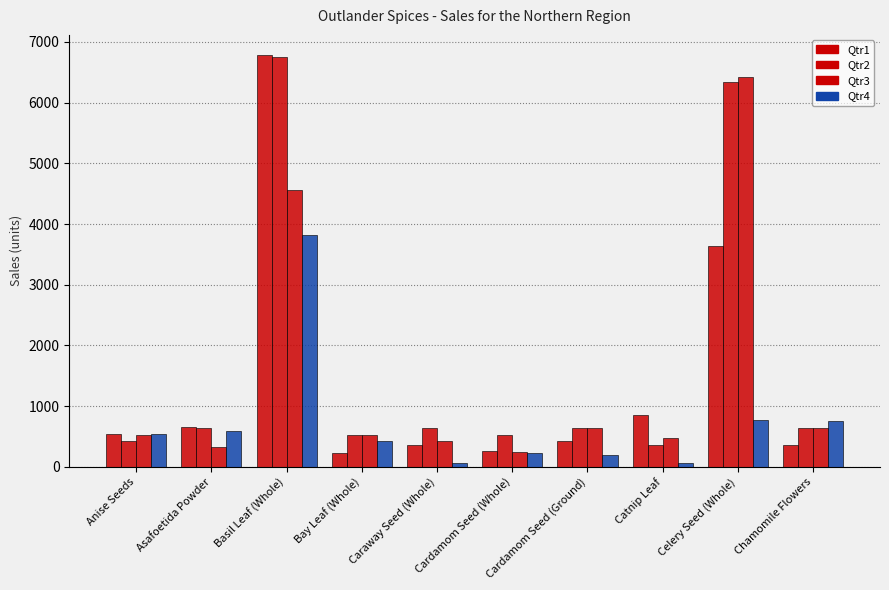

List the labels in order of Qtr2 value, largest first.

Basil Leaf (Whole), Celery Seed (Whole), Cardamom Seed (Ground), Asafoetida Powder, Chamomile Flowers, Caraway Seed (Whole), Bay Leaf (Whole), Cardamom Seed (Whole), Anise Seeds, Catnip Leaf